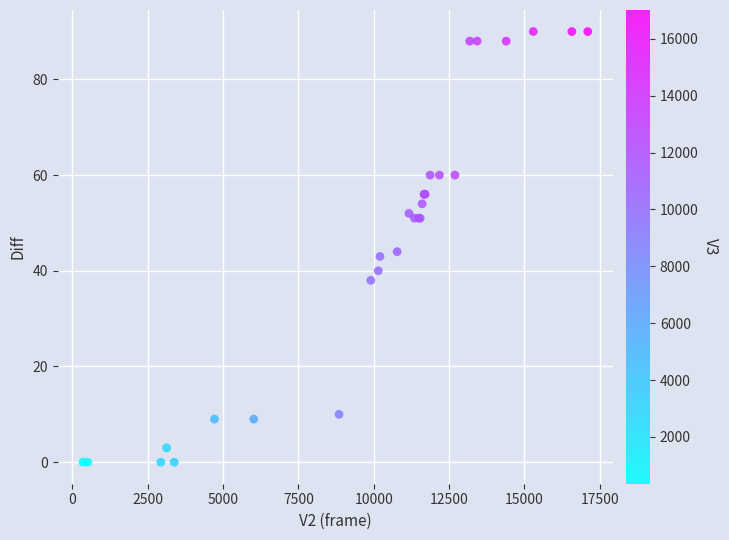

What Y value in the scatter plot is closest to 45?

44